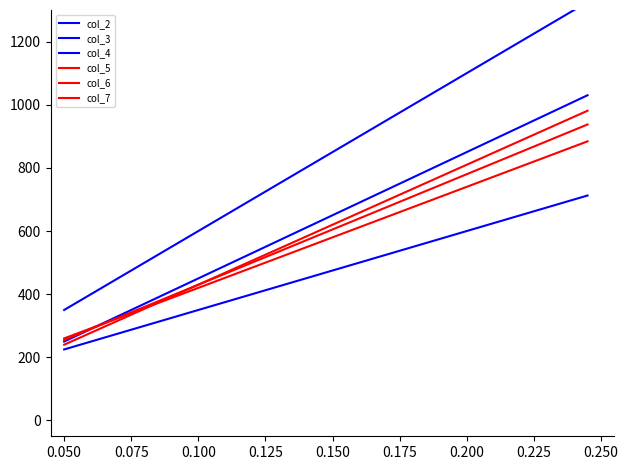

True or false: col_4 and col_3 intersect in this chart.

False